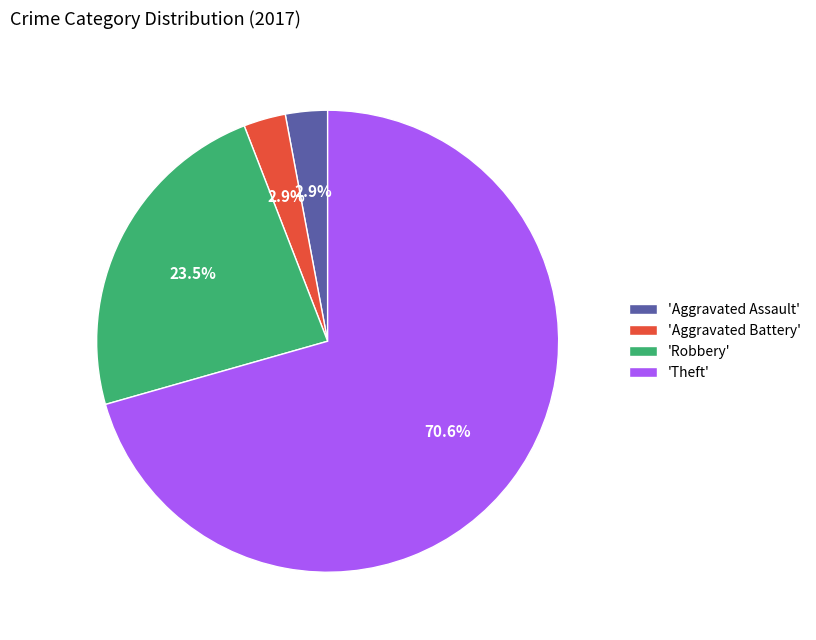

Between 'Robbery' and 'Aggravated Battery', which is larger?

'Robbery'